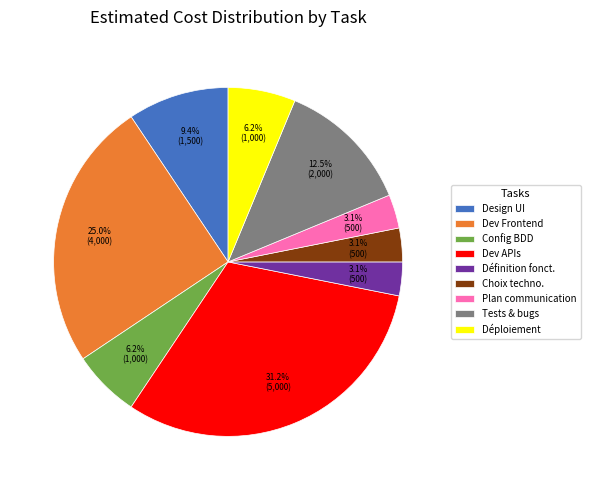

What percentage do Définition fonct. and Tests & bugs together represent?

15.6%